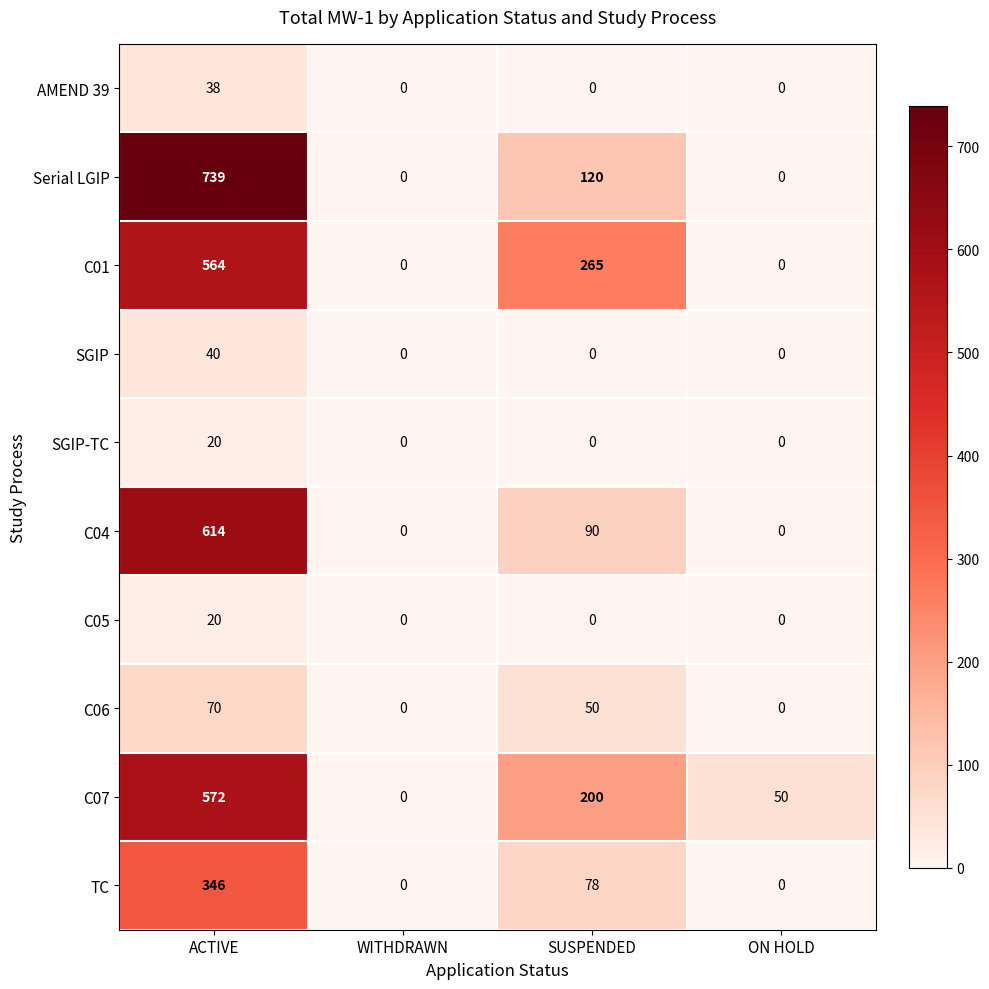

What is the maximum value shown in the chart?

739